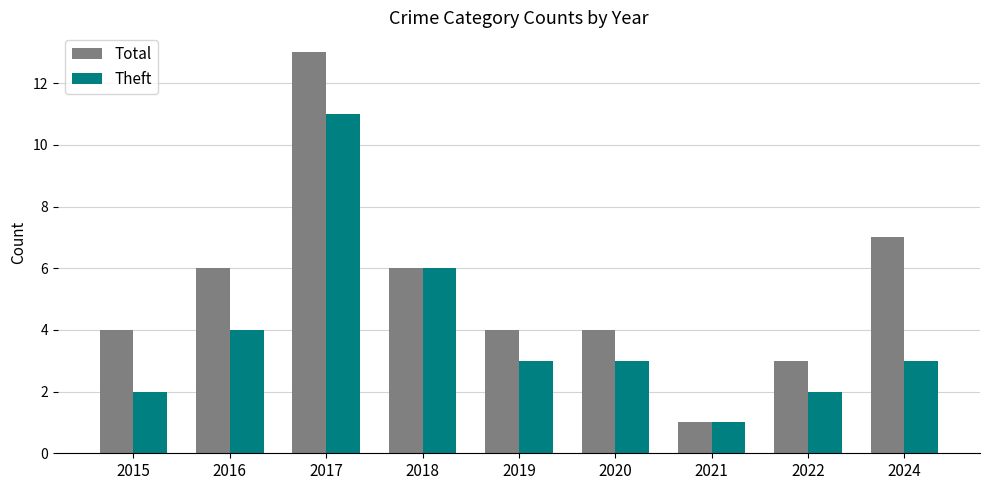

At which label is Total closest to 7?

2024